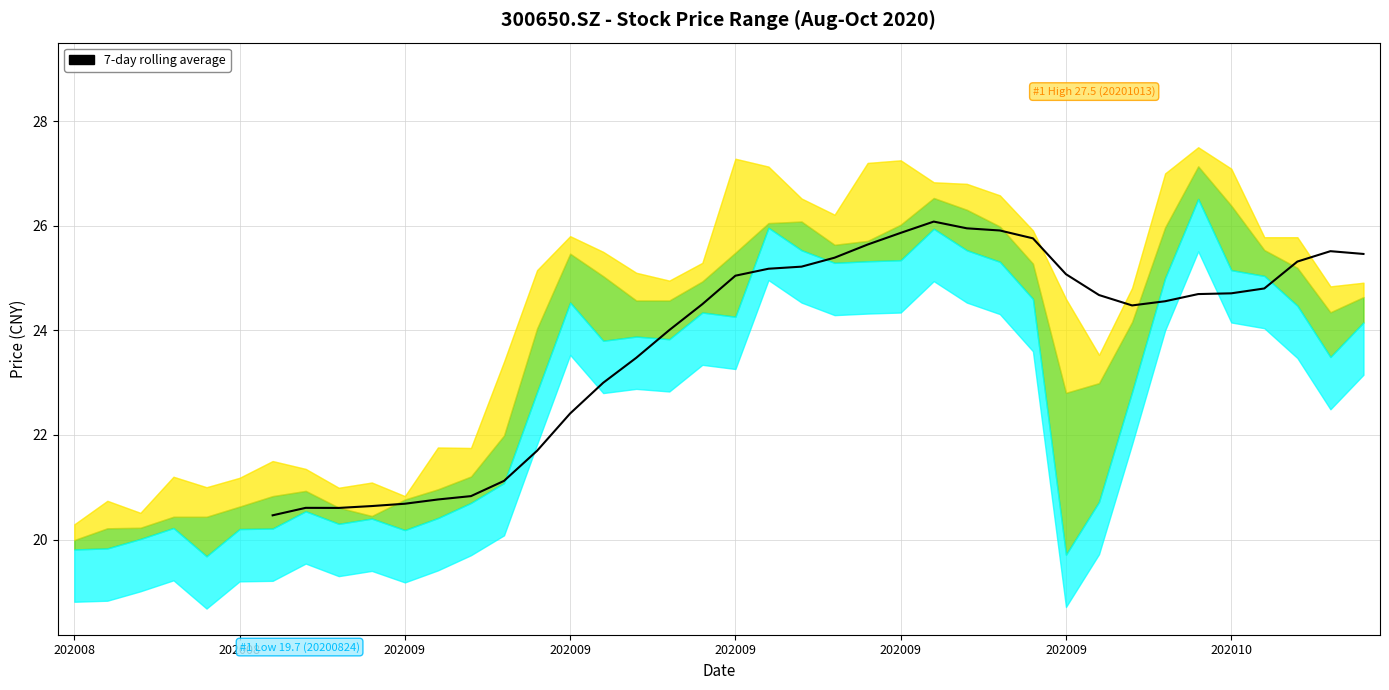

Count the number of data series in this chart.

1